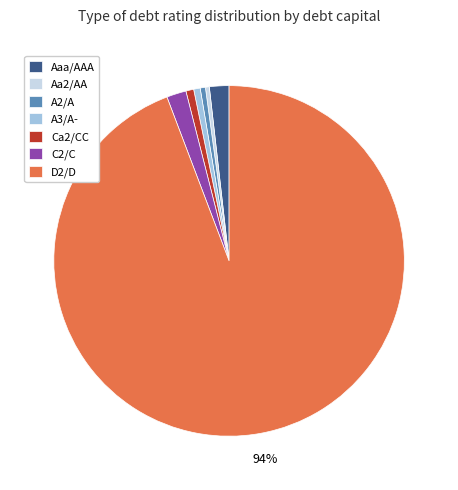

The D2/D slice represents 94% of the pie. True or false?

True